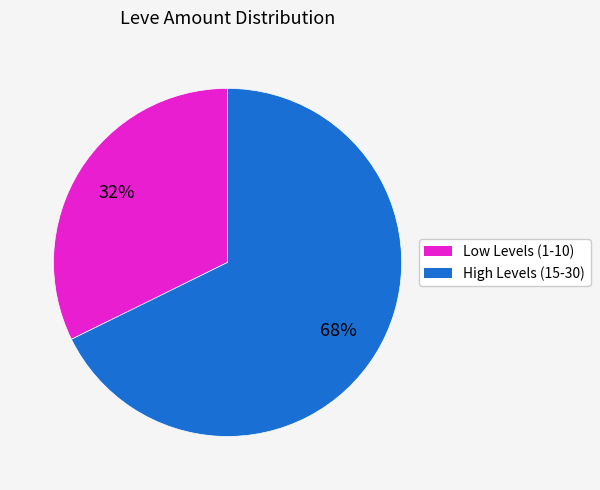

How many slices are in this pie chart?

2